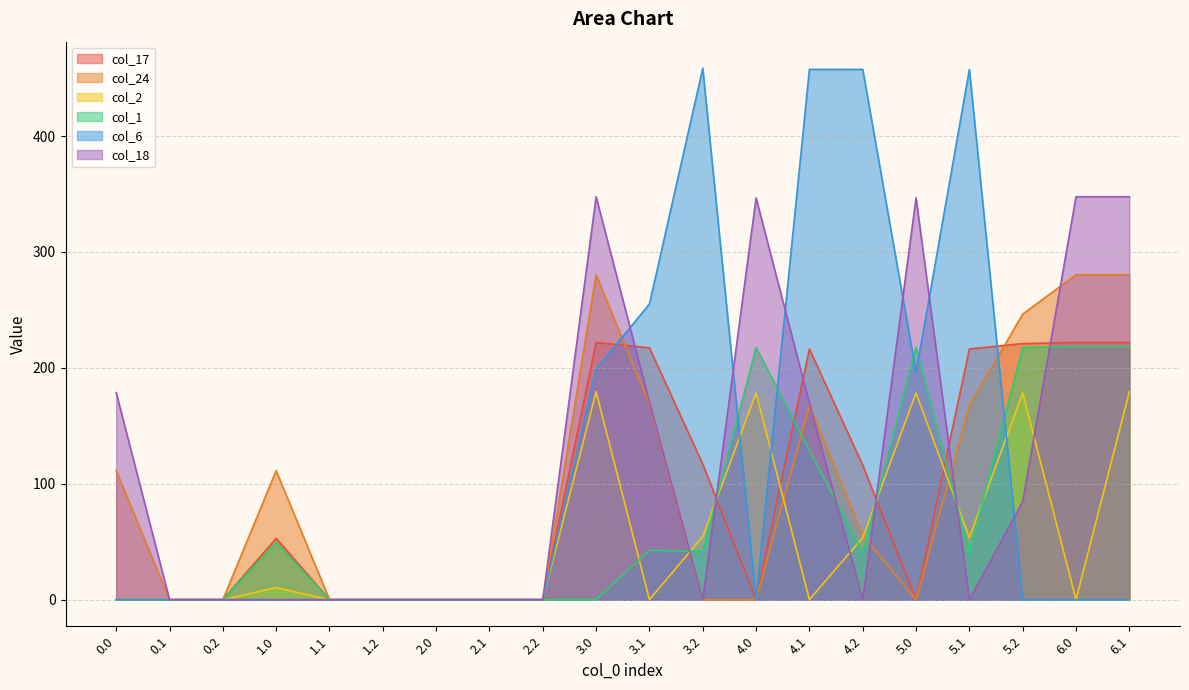

What position from the left is 1.1?

5